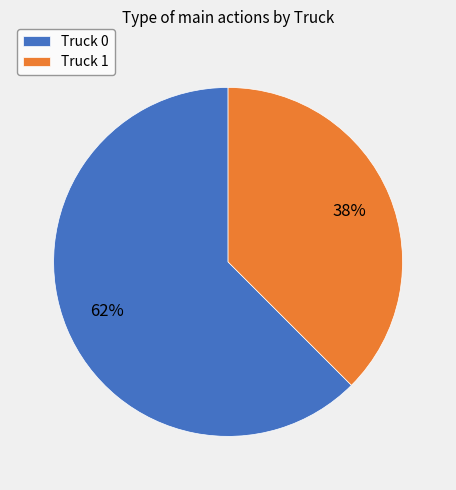

What is the largest slice in the pie chart?

Truck 0